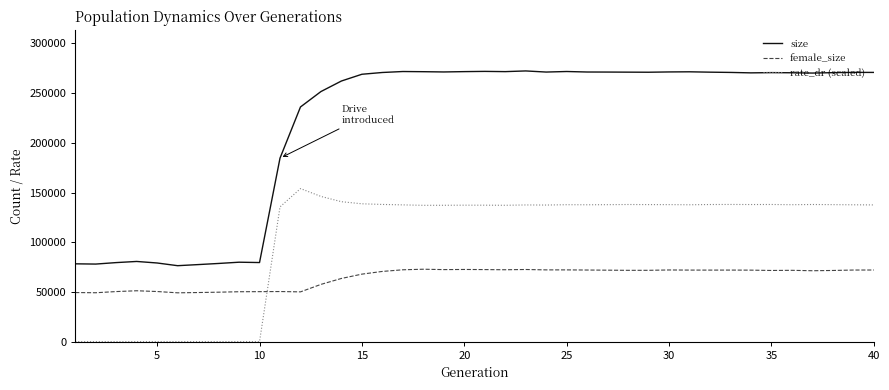

What is the difference between the maximum and minimum values in the rate_dr (scaled) series?

153958.3